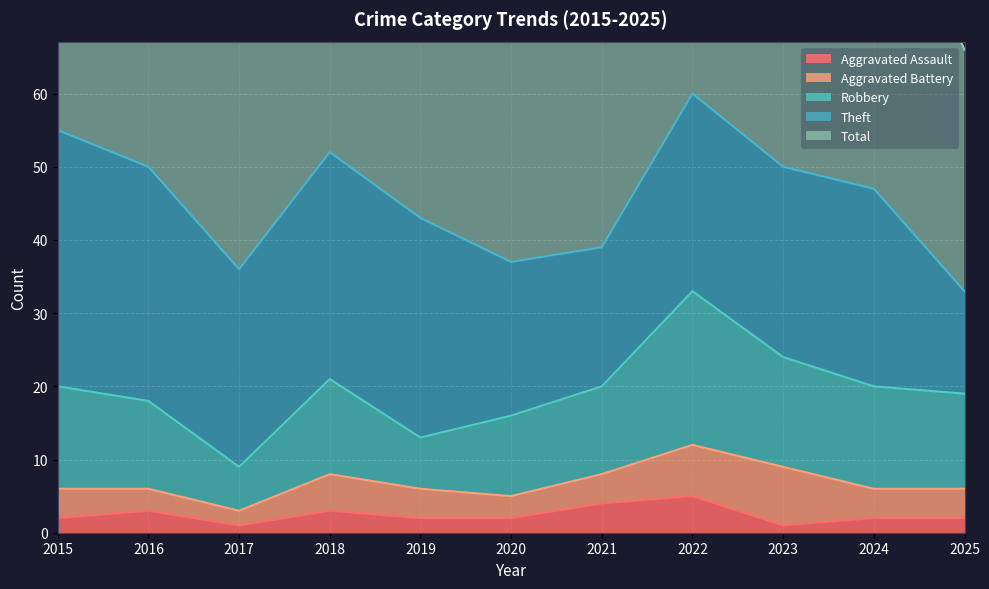

What is the difference between the maximum and minimum values in the Aggravated Assault series?

4